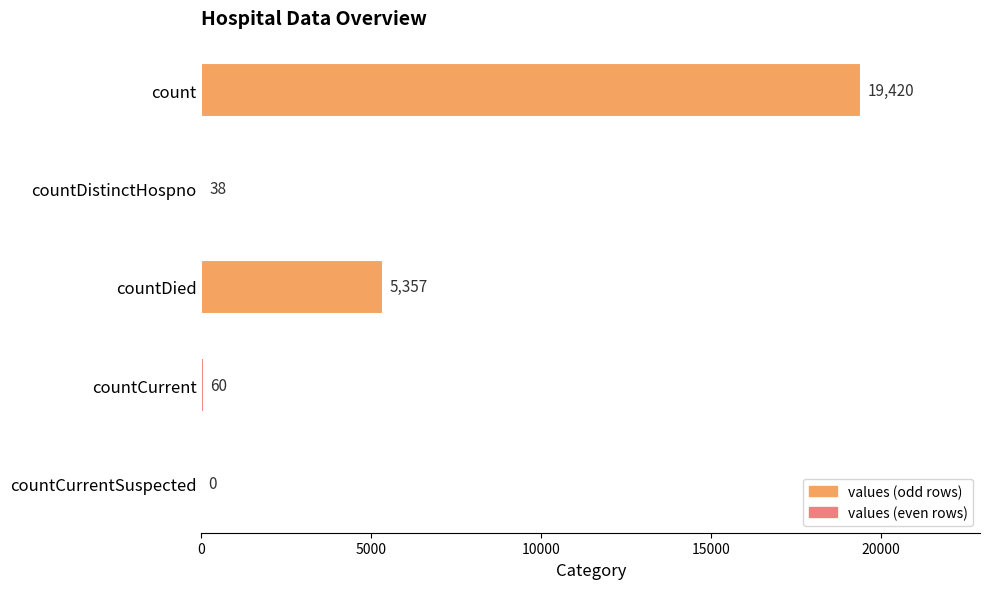

What is the greatest value displayed?

19420